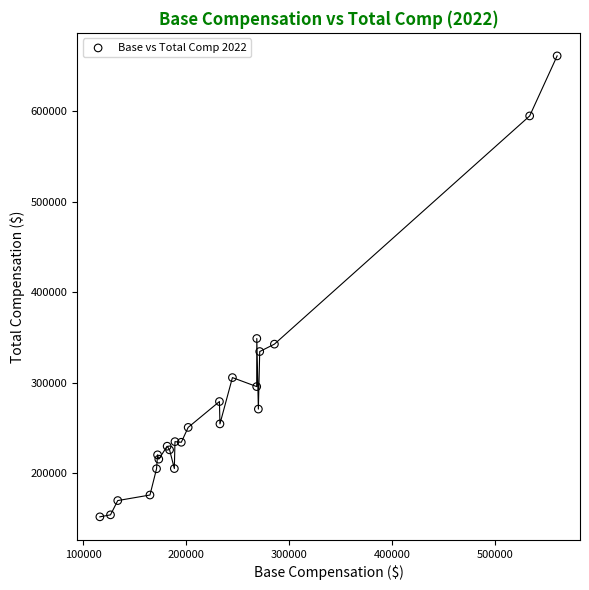

What Y value in the scatter plot is closest to 406322?

348675